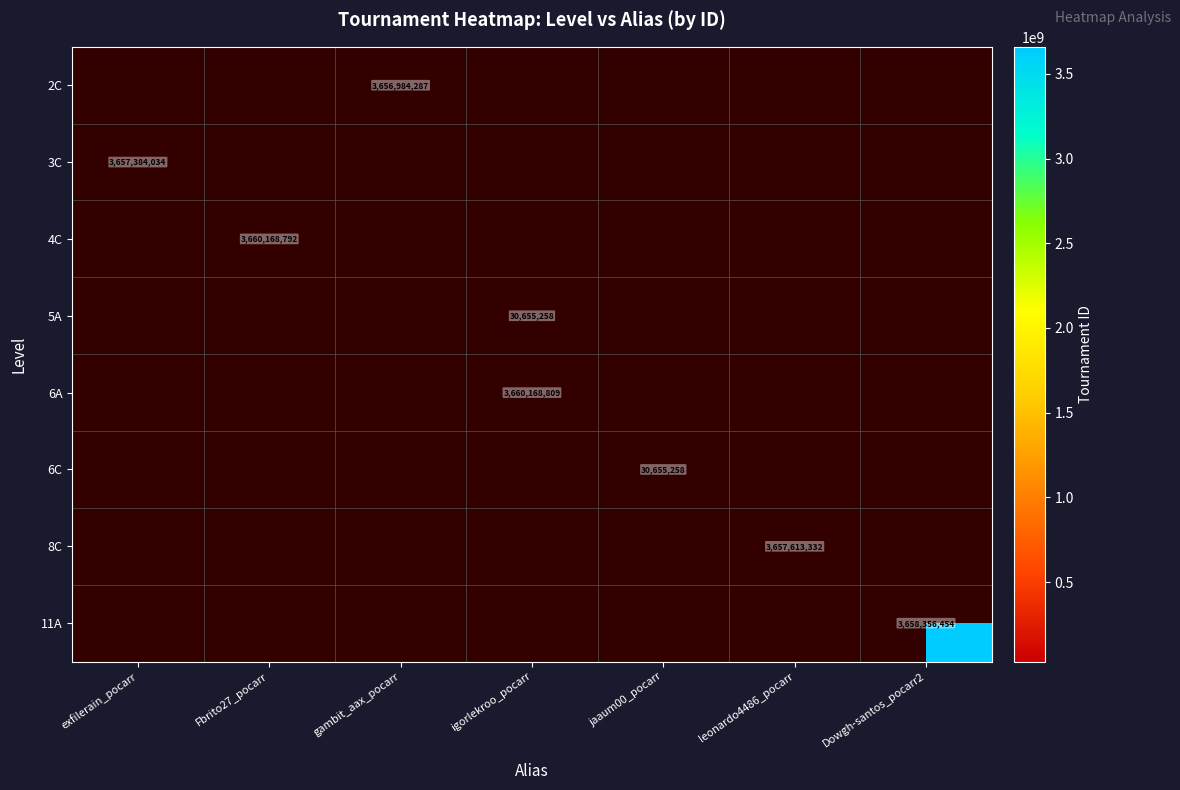

Is the value of 3C at exfilerain_pocarr greater than the value of 6C at jaaum00_pocarr?

Yes